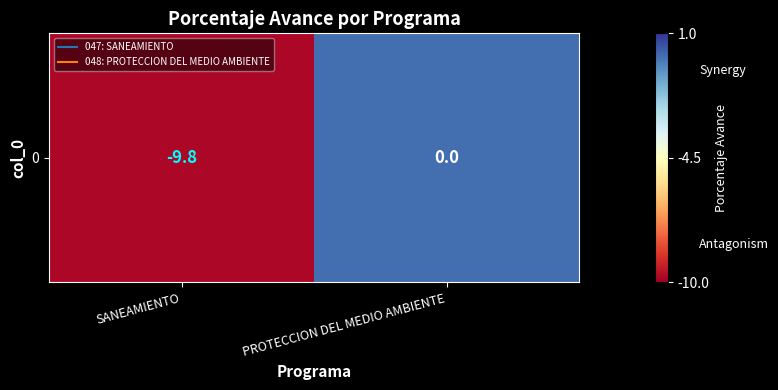

The chart shows a value of 0.0 at PROTECCION DEL MEDIO AMBIENTE. True or false?

True